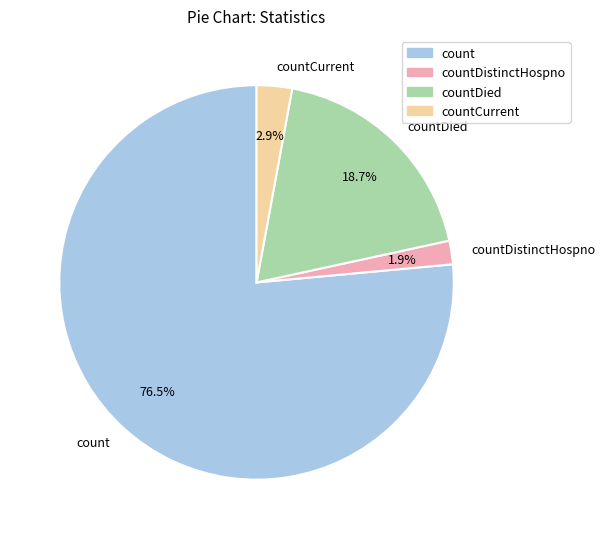

How much of the chart is everything except countDied?

81.3%